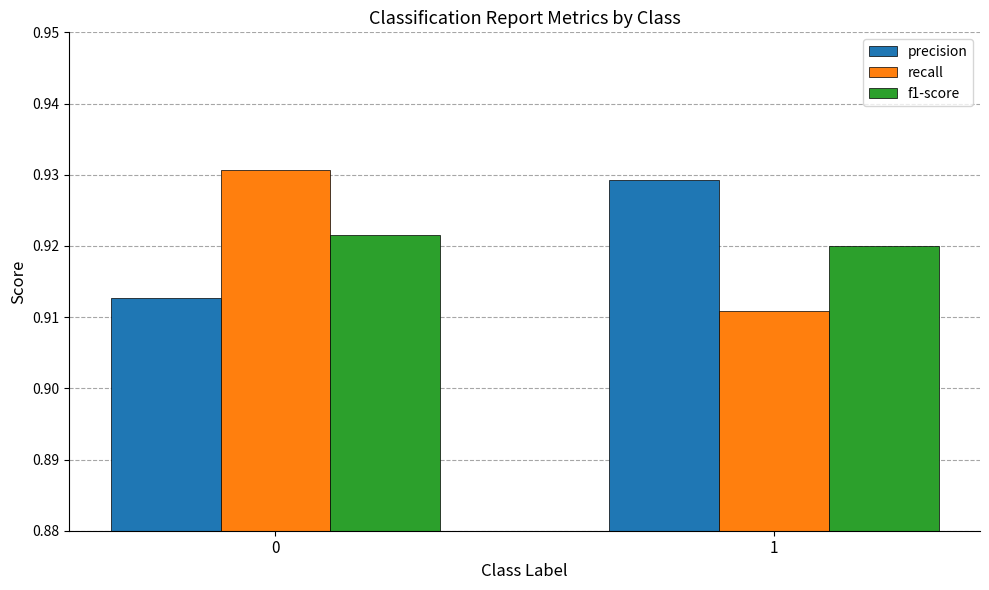

True or false: recall has a value of 0.3 at 1.

False